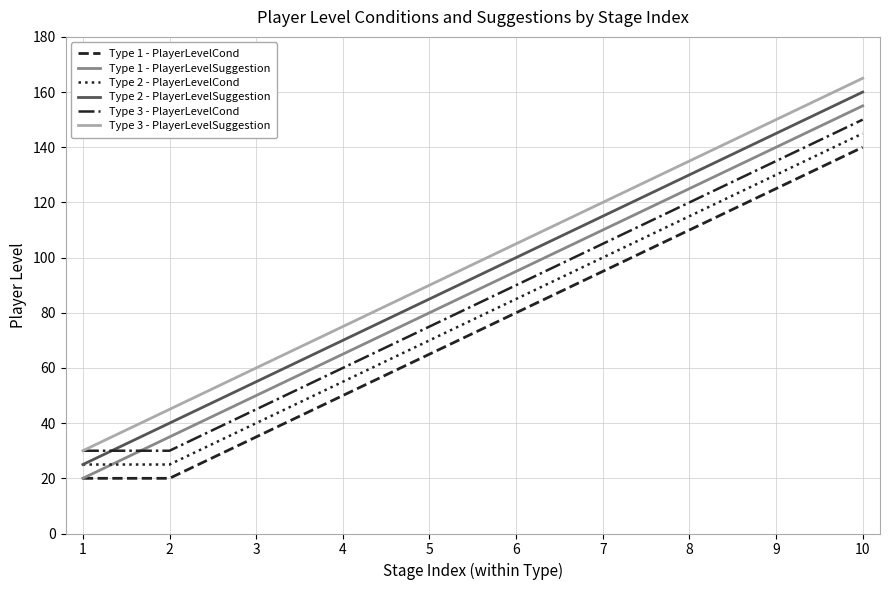

Count the number of categories in the chart.

10